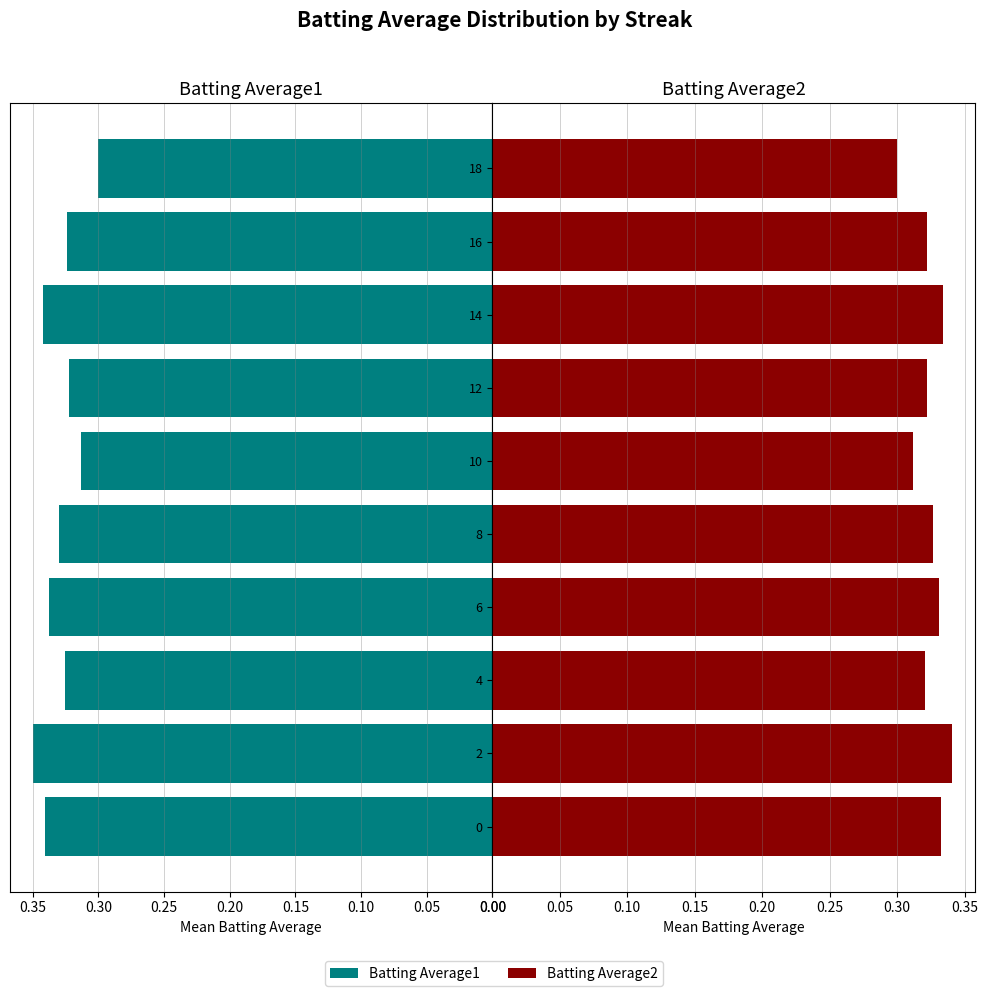

How many Batting Average1 values are between 0 and 1?

10